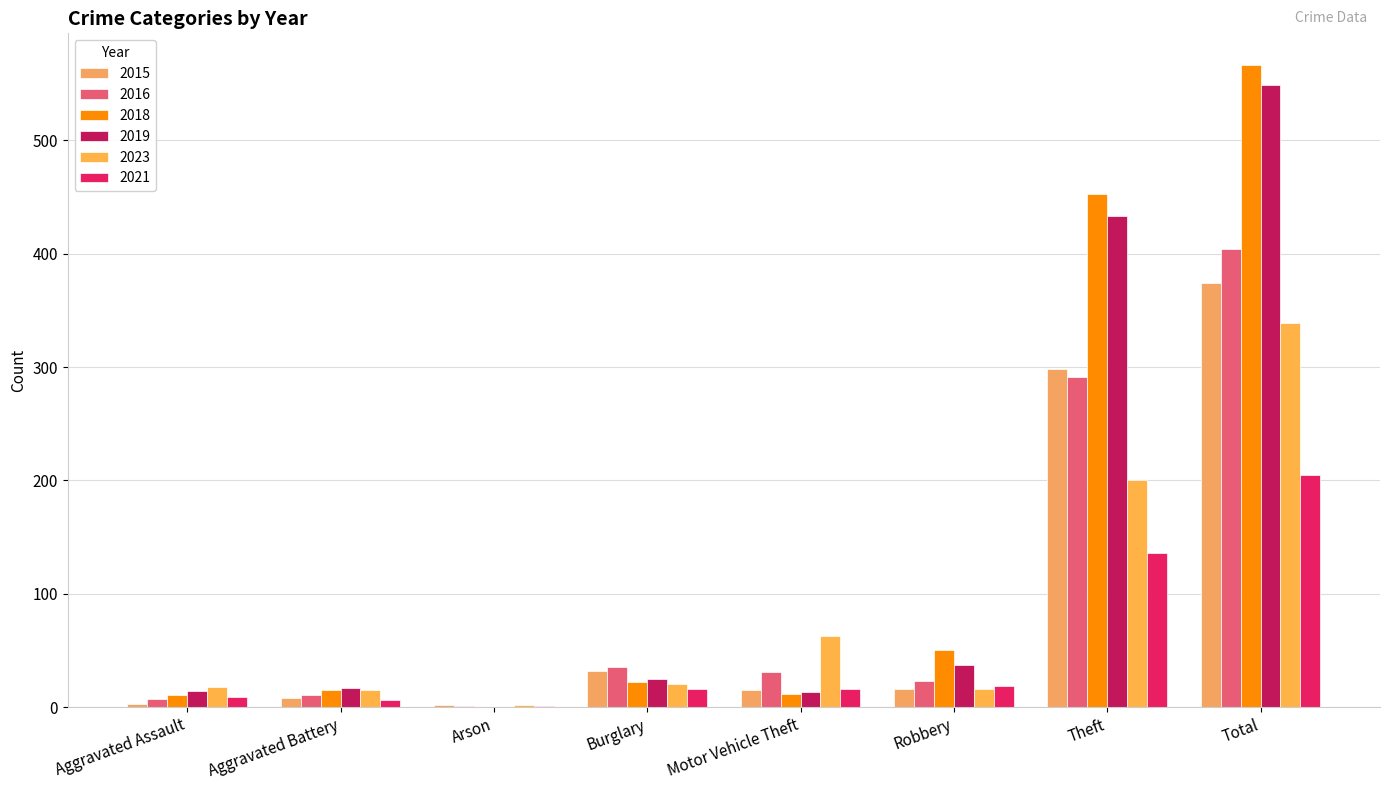

What is the difference between the 2015 values at Arson and Total?

372